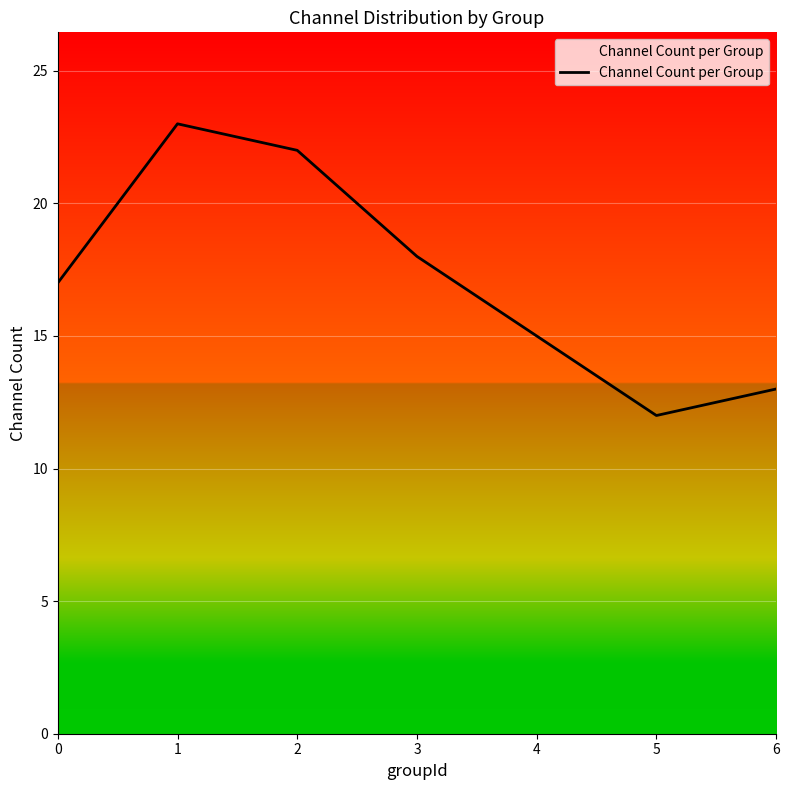

What is the sum of all values?

120